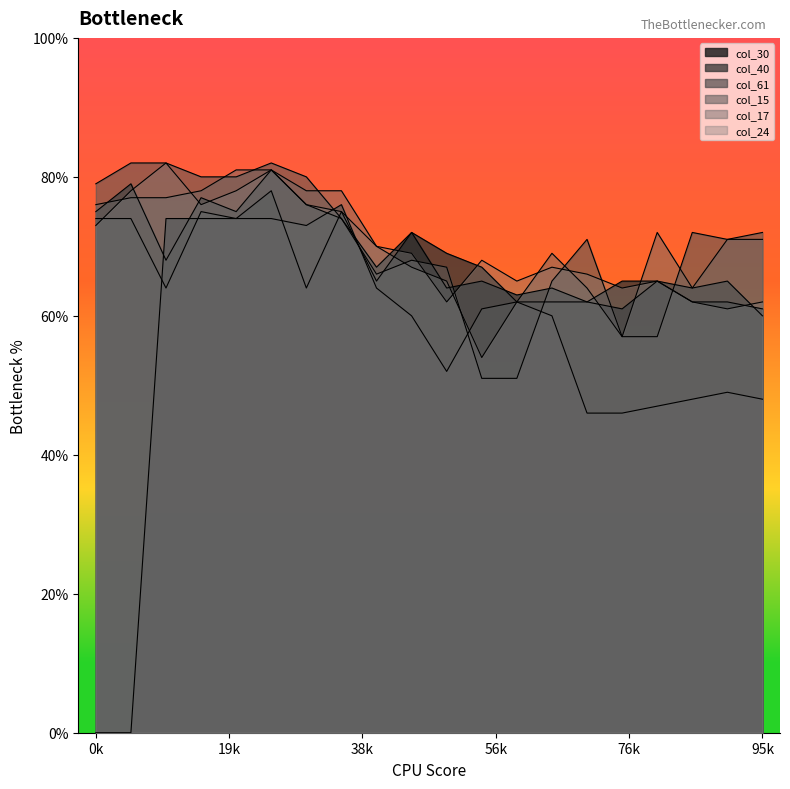

At 17, list the series in order from smallest to largest.

col_61, col_30, col_24, col_40, col_17, col_15